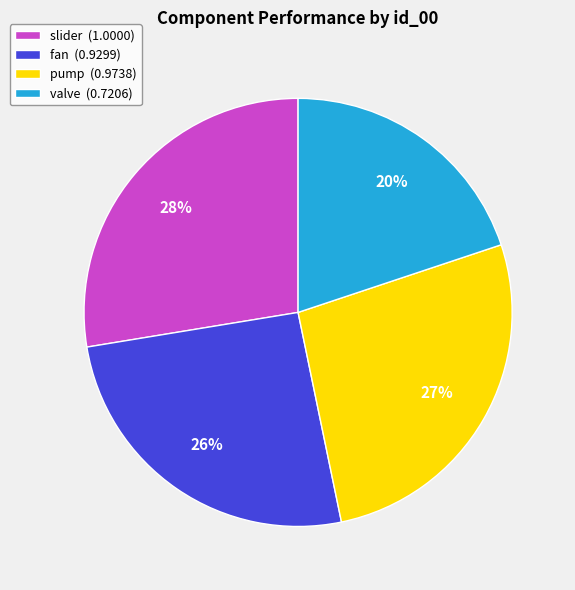

What is the smallest slice in the pie chart?

valve